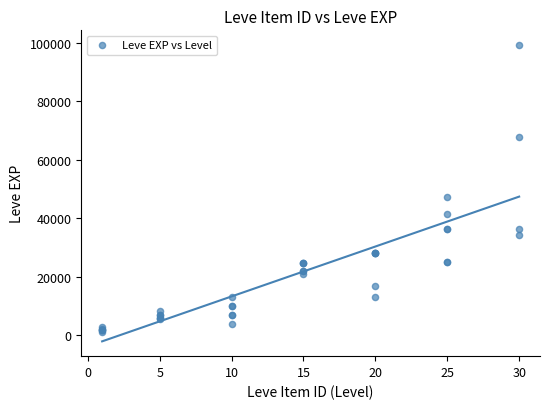

What Y value in the scatter plot is closest to 50190?

47200